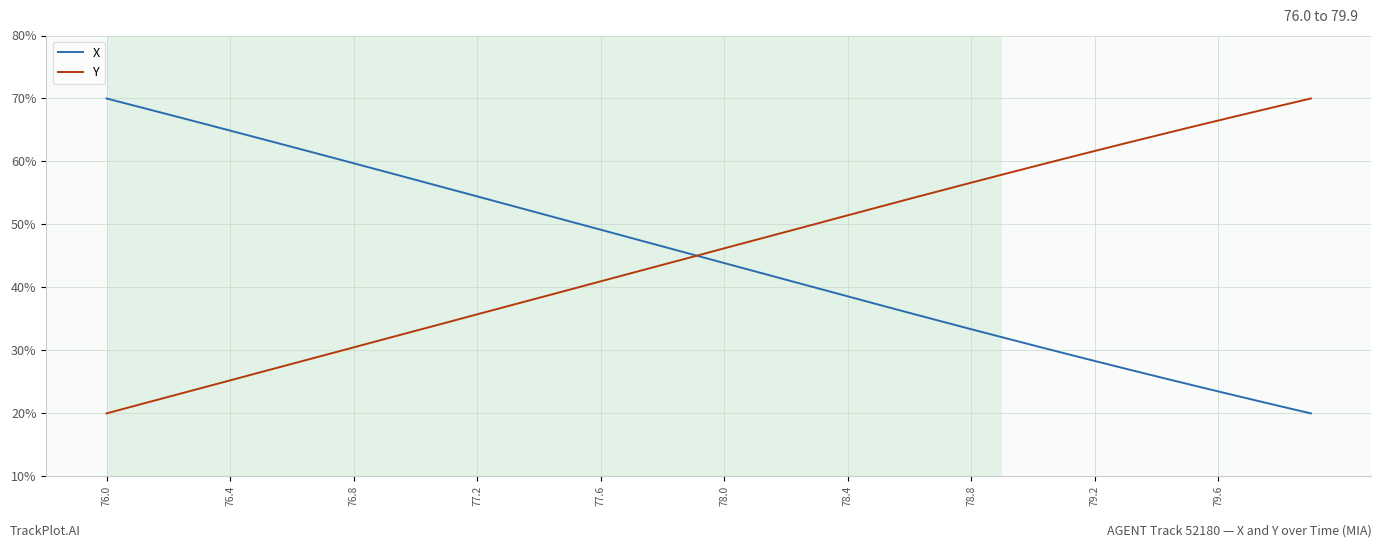

What is the minimum value shown in the chart?

20.0